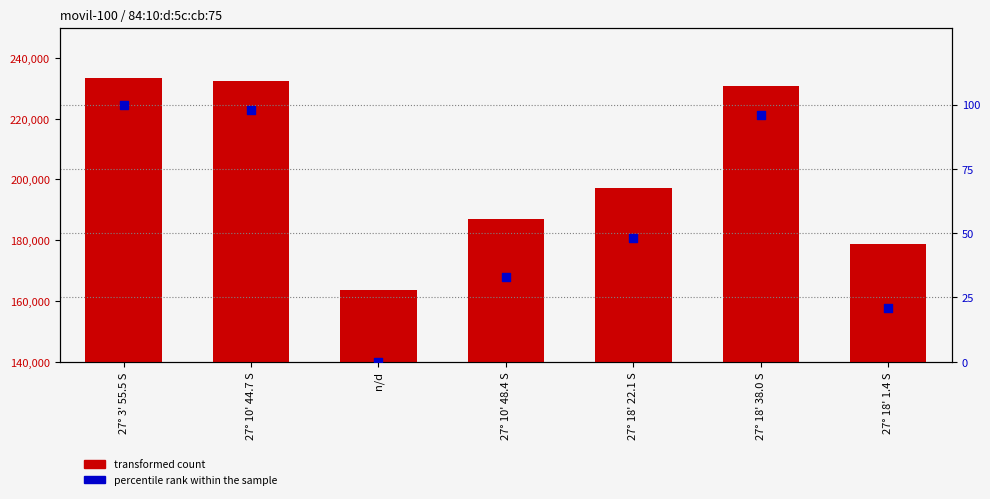

Which series has the largest total across all categories?

transformed count